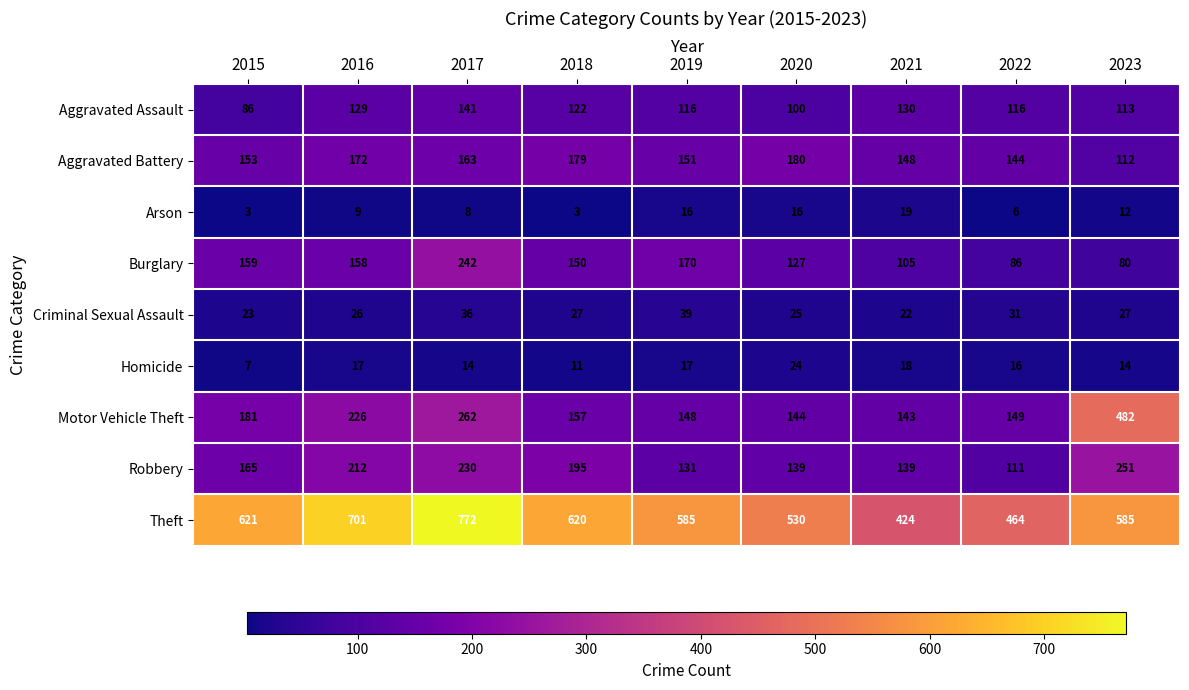

The Criminal Sexual Assault series shows 27 at 2018. True or false?

True